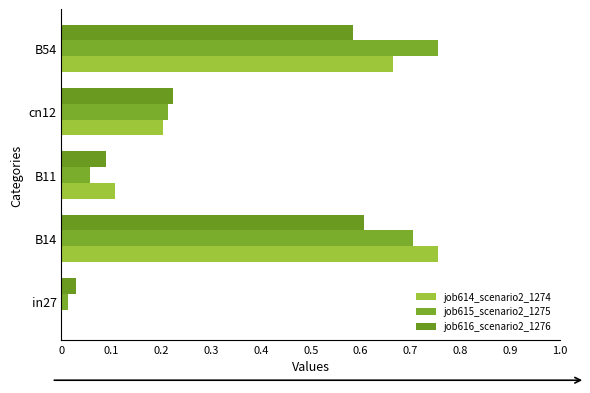

How many values in job614_scenario2_1274 are above zero?

4